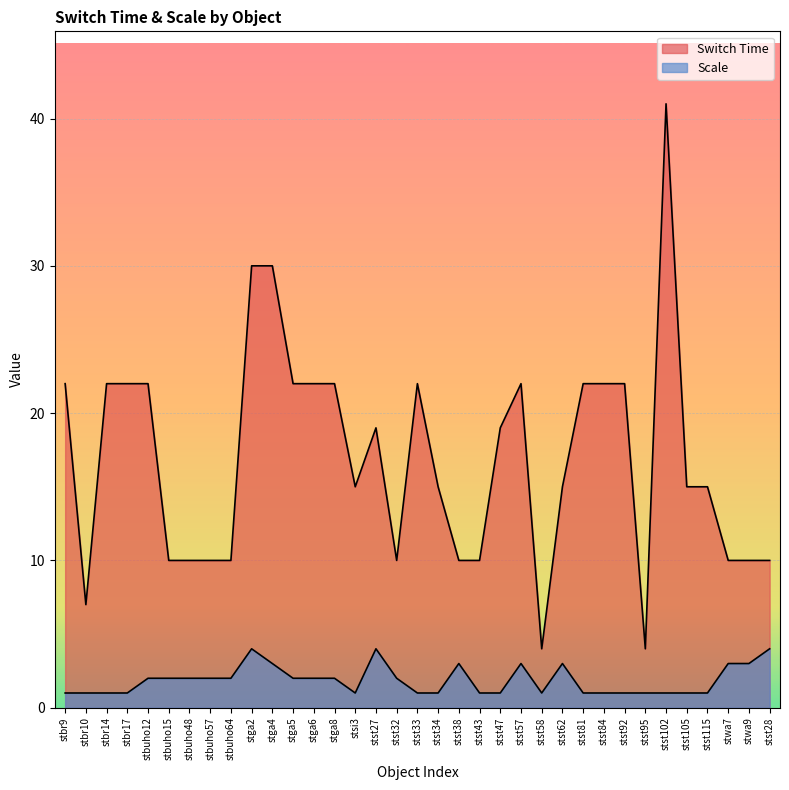

What is the total value across all series at stst95?

5